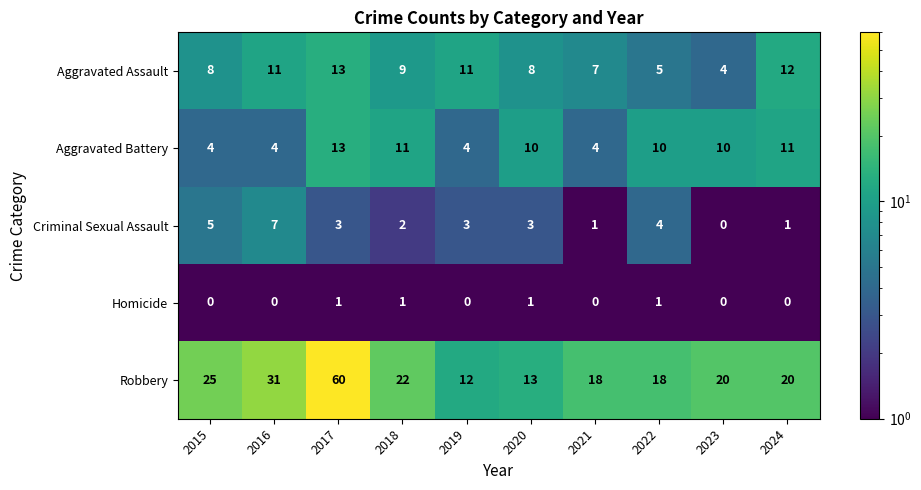

At how many categories does at least one series exceed 59?

1